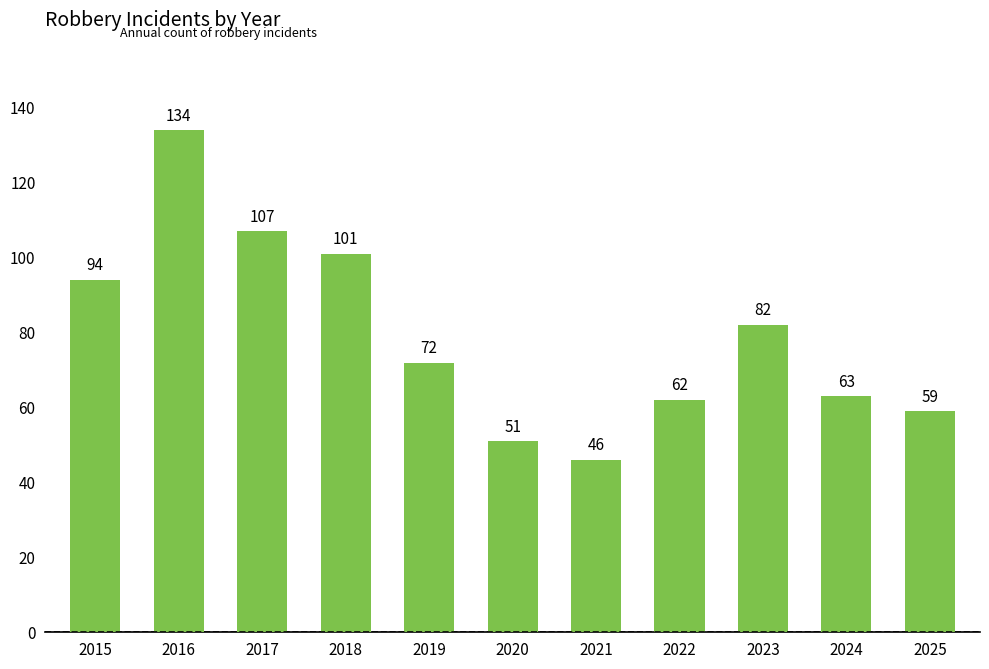

Reading left to right, list all the values displayed in this chart.

2015=94	2016=134	2017=107	2018=101	2019=72	2020=51	2021=46	2022=62	2023=82	2024=63	2025=59